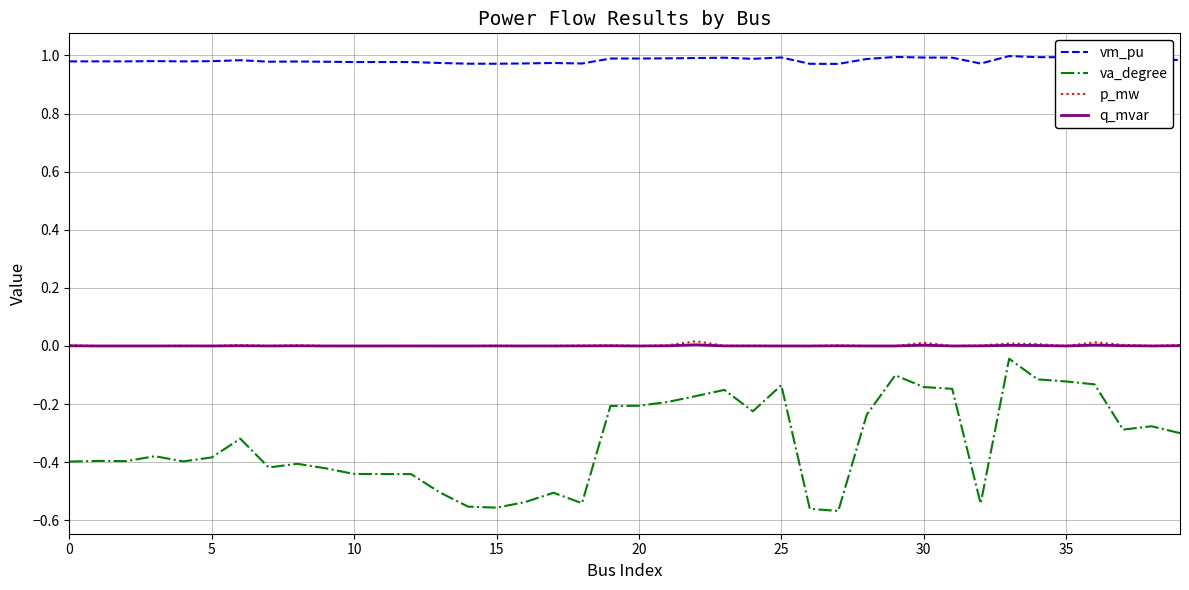

True or false: p_mw and vm_pu cross at least once.

False